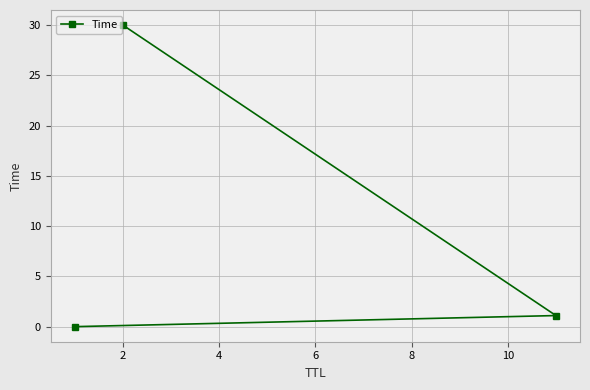

What is the maximum value shown in the chart?

30.0